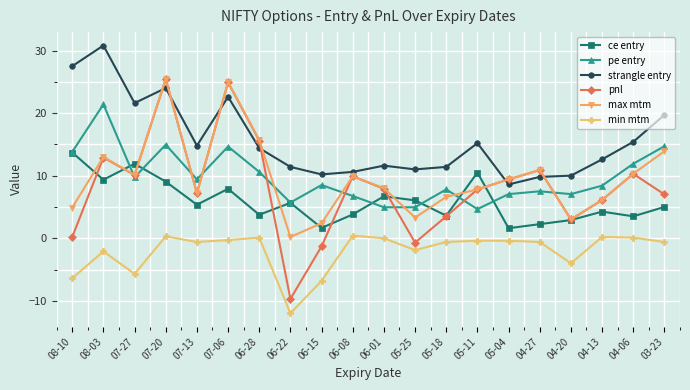

Is it true that pe entry equals 1.9 at 06-22?

False